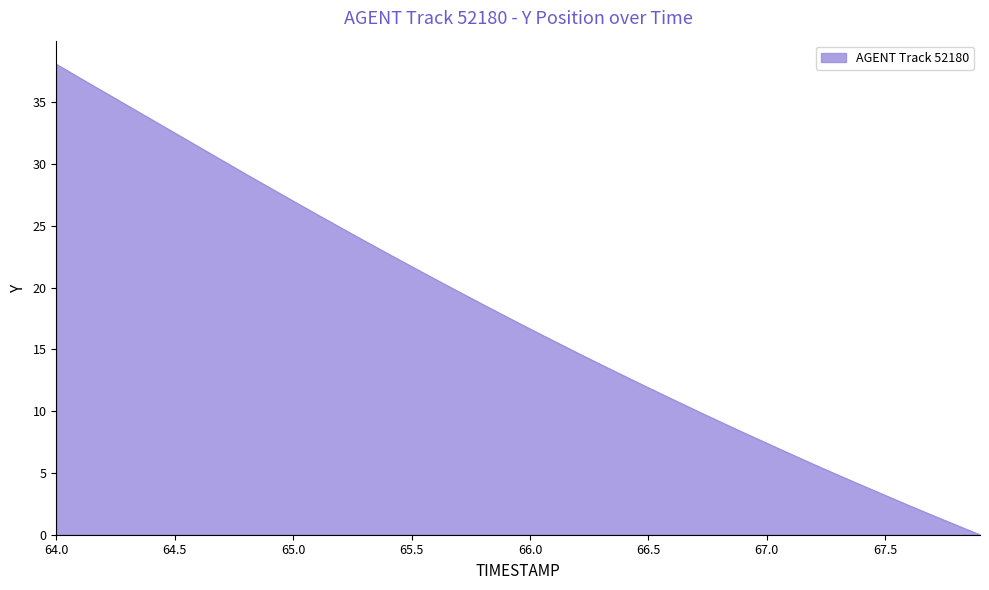

What is the difference between the maximum and minimum values?

38.1